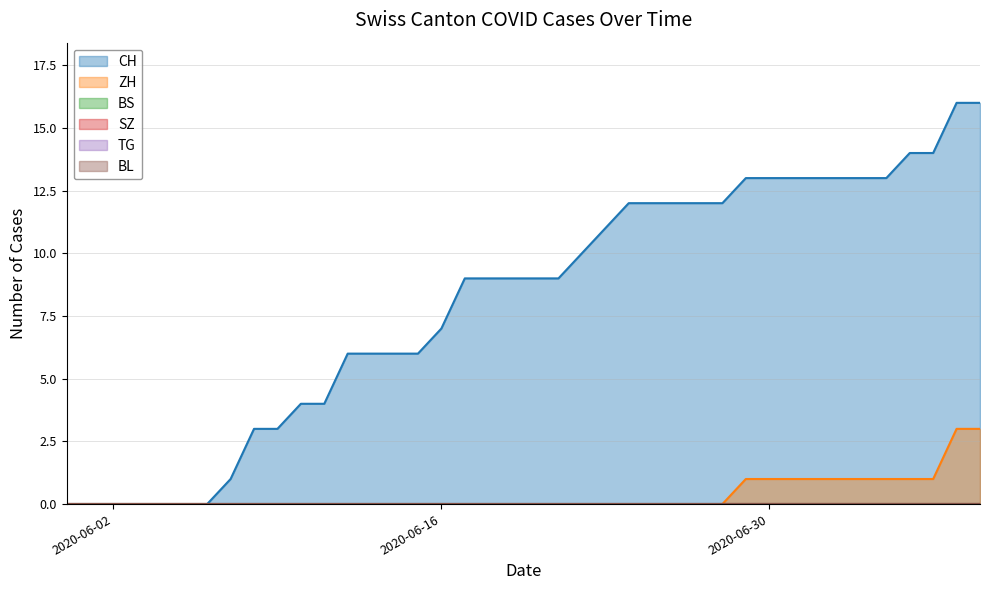

Does the chart display data point markers on the line(s)?

No